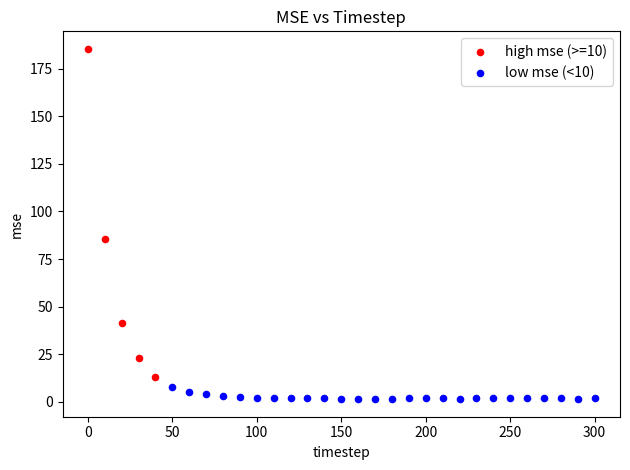

Which series contains the lowest Y value?

low mse (<10)